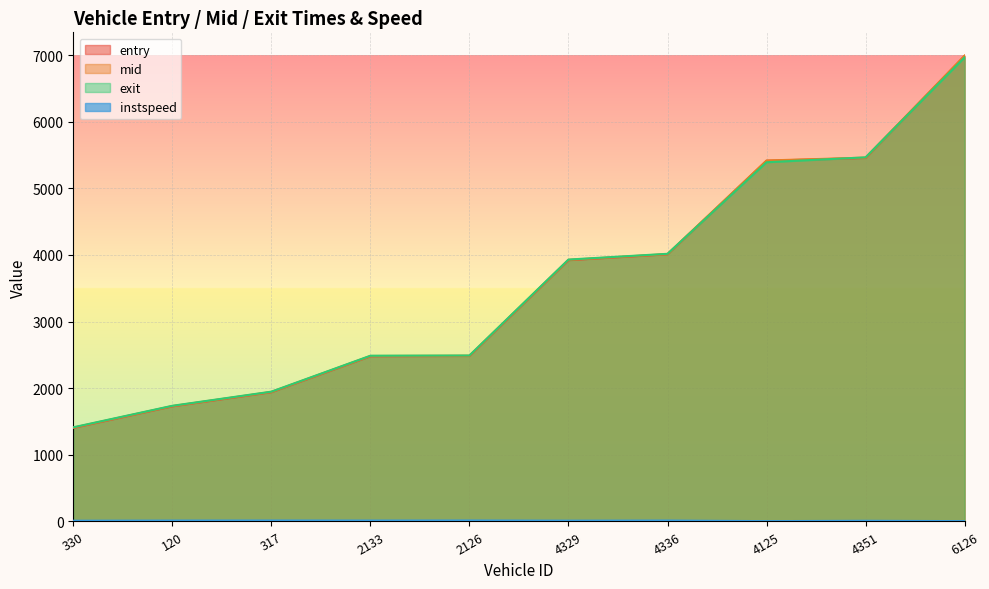

Is it true that instspeed equals 7.8 at 120?

False